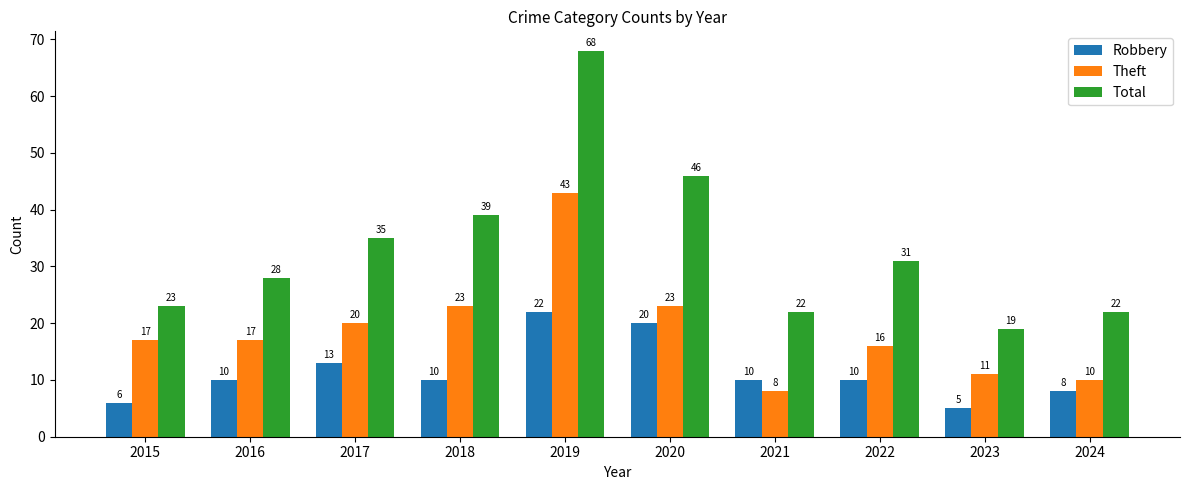

Is it true that Theft equals 8 at 2021?

True